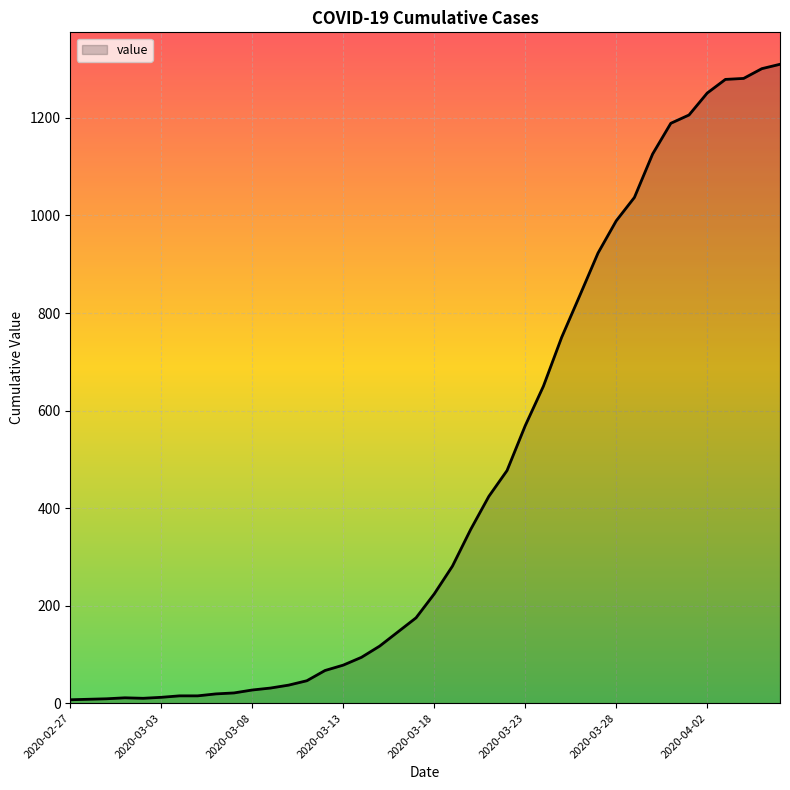

What is the greatest value displayed?

1310